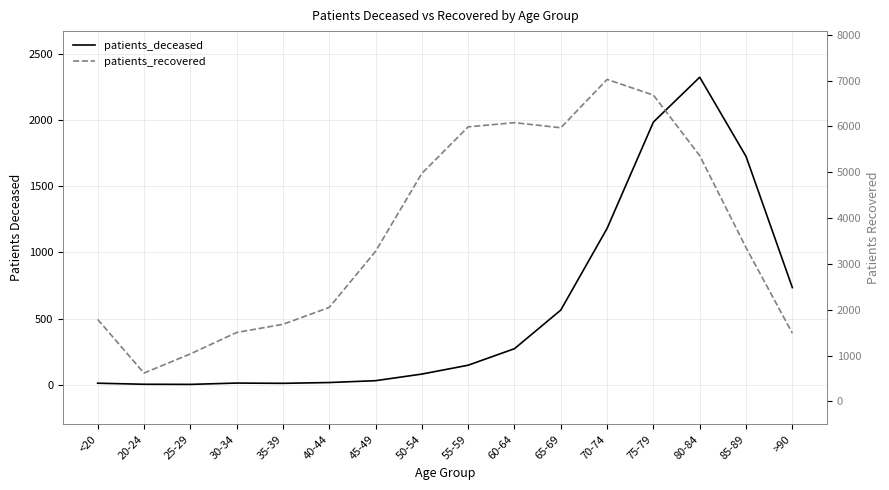

What is the maximum value shown in the chart?

7025